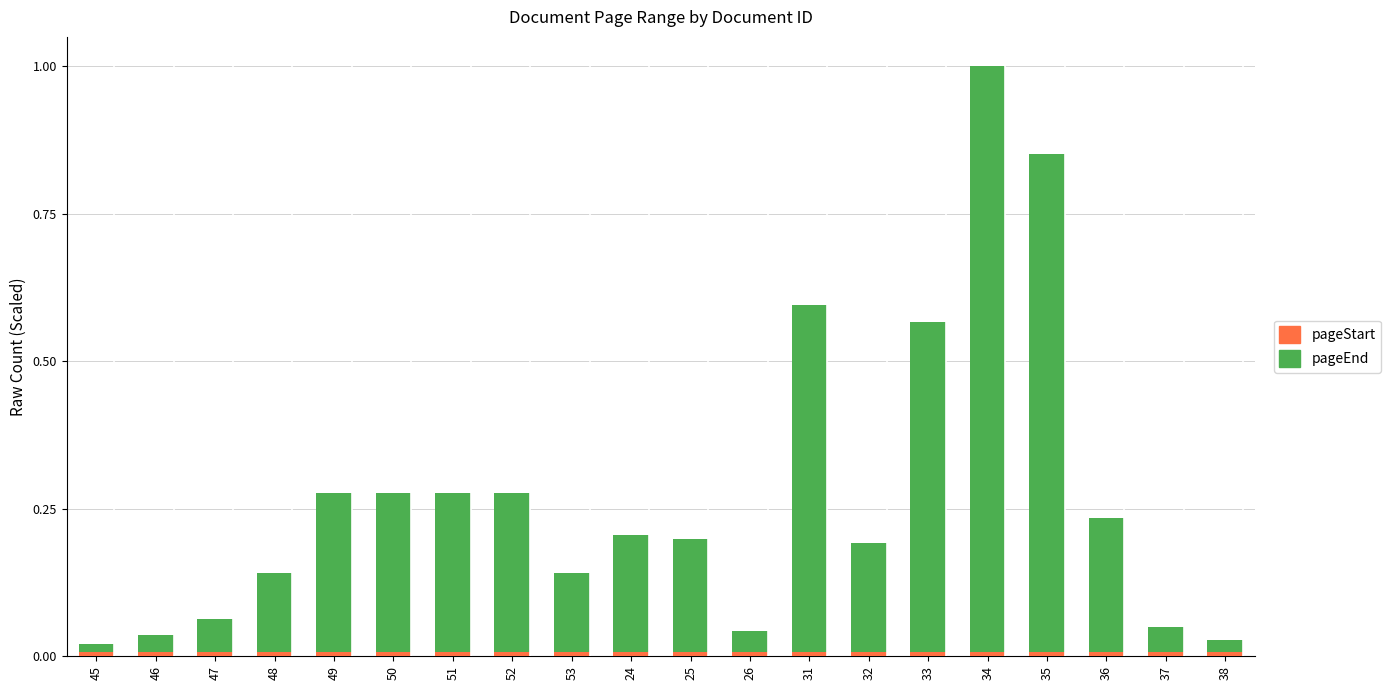

At which category is the sum across all series the highest?

34